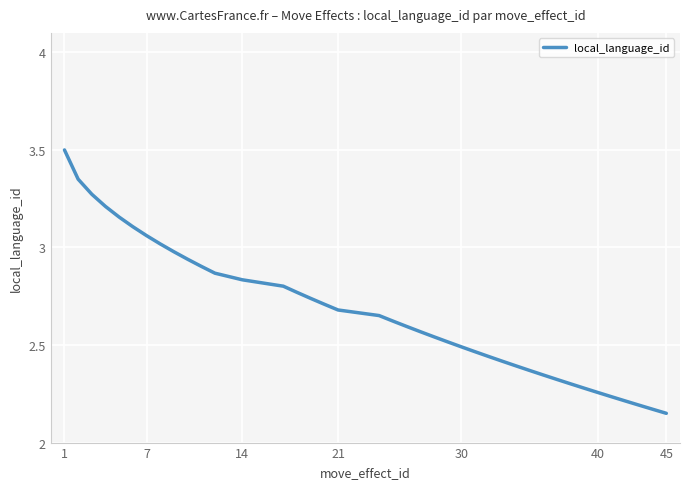

What is the greatest value displayed?

3.5